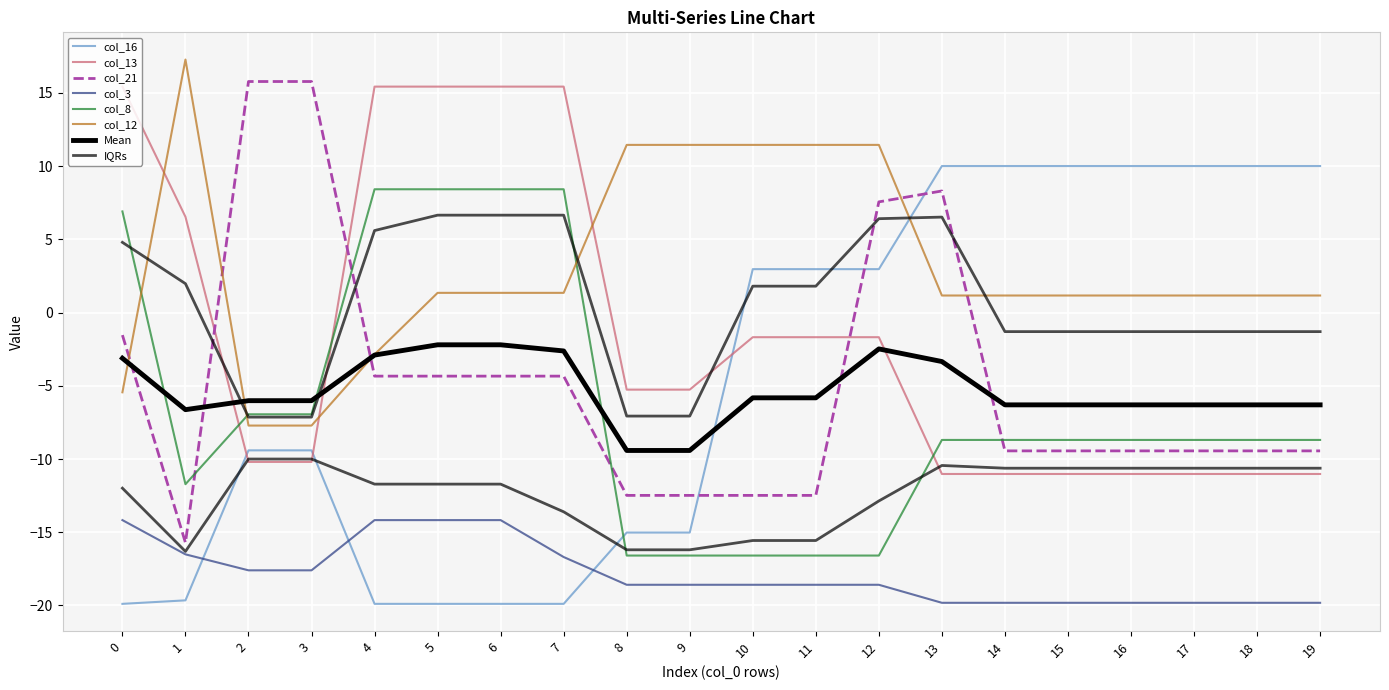

How many values in col_8 are below zero?

15